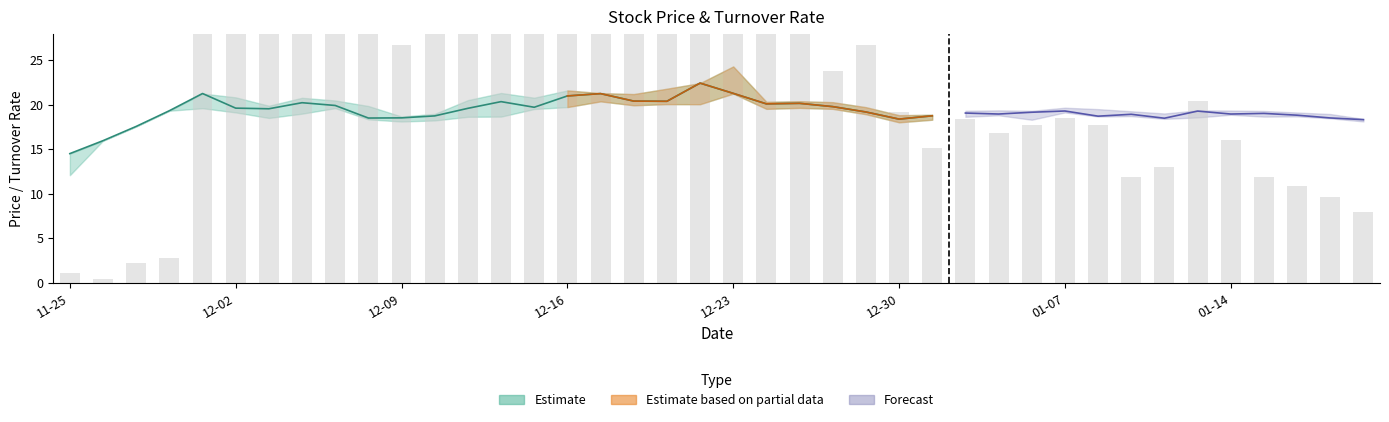

Where is the data nearest to the value 33?

22